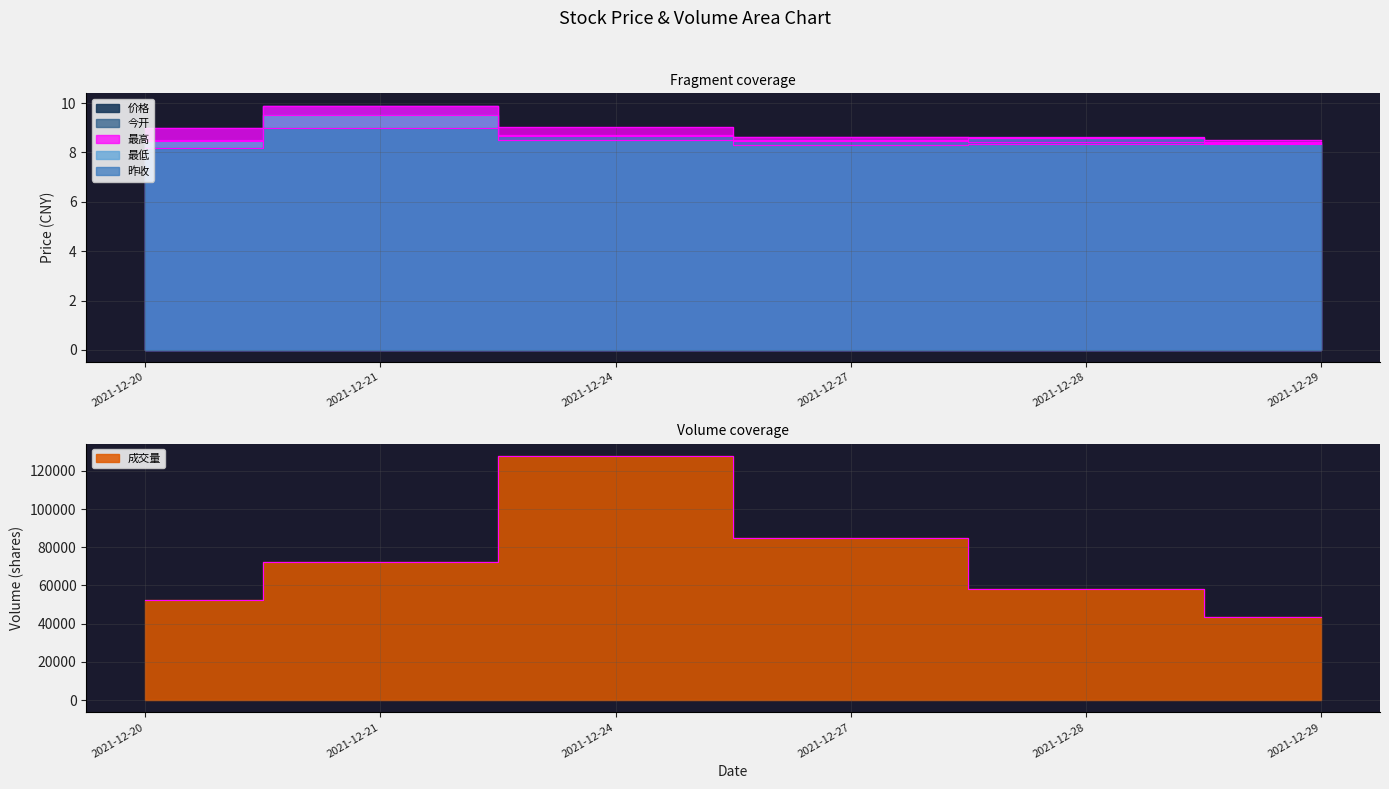

Reading right to left, list all the values displayed in this chart.

价格: 8.4	8.4	8.6	8.5	9.9	9.0
今开: 8.4	8.6	8.5	8.7	9.9	8.5
昨收: 8.4	8.6	8.5	8.7	9.0	8.2
最高: 8.5	8.6	8.6	9.0	9.9	9.0
最低: 8.3	8.4	8.3	8.5	9.5	8.5
成交量: 43497.6	57961.7	84989.5	127856.4	72033.2	52434.0